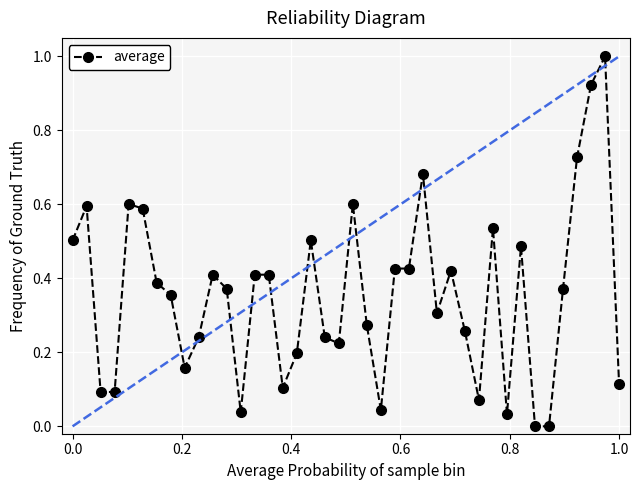

How many lines are shown in the chart?

1